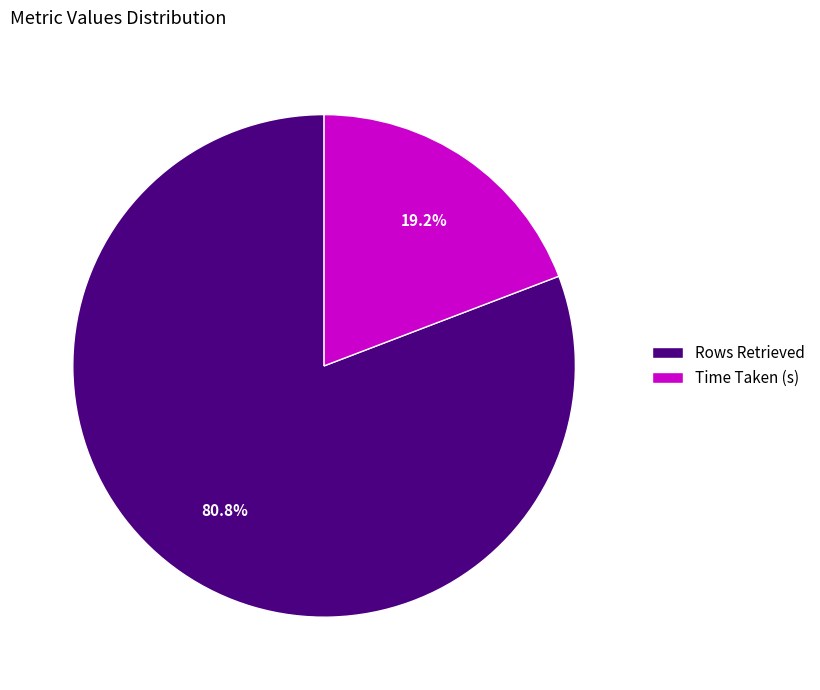

The Time Taken (s) slice represents 6% of the pie. True or false?

False